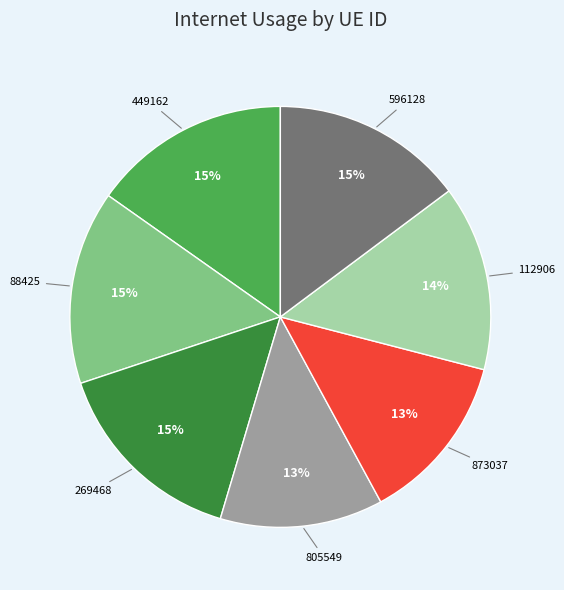

What is the smallest slice in the pie chart?

805549